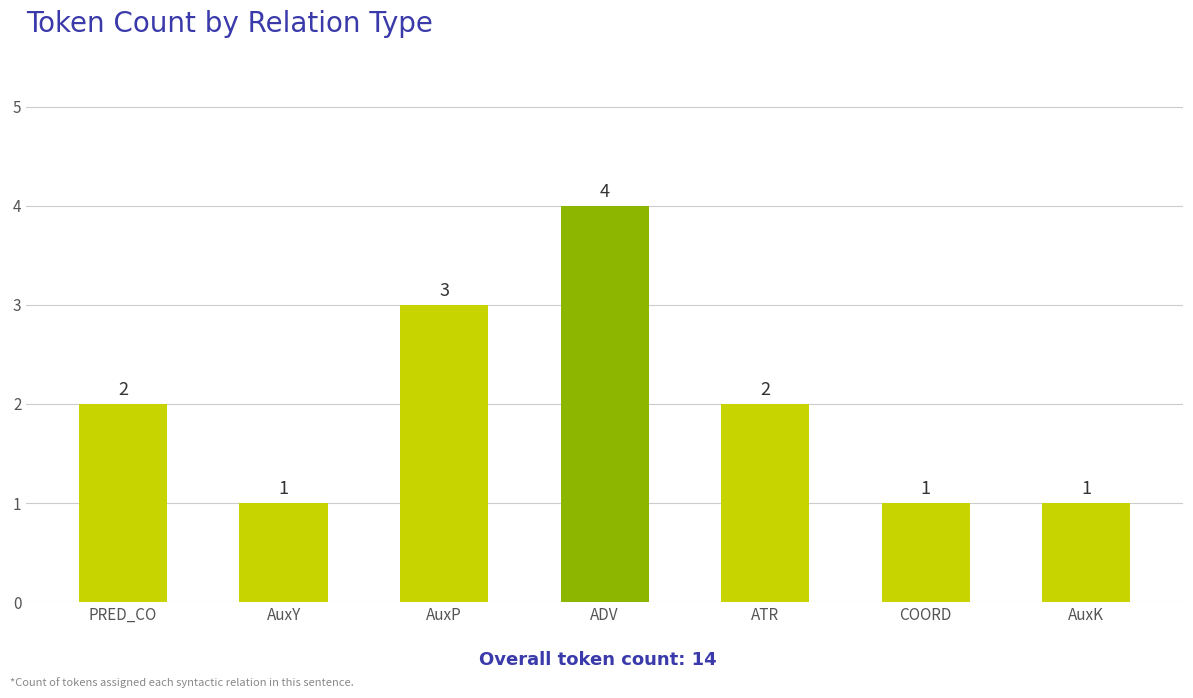

Read the value at COORD.

1